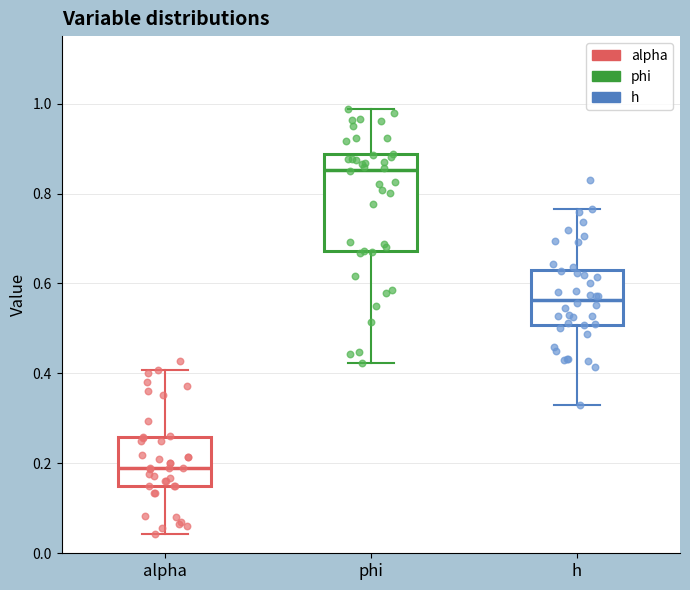

Where does the upper whisker of the box for alpha end on the y-axis? The values are not printed on the chart, so give them approximately, as read against the axis.

0.40